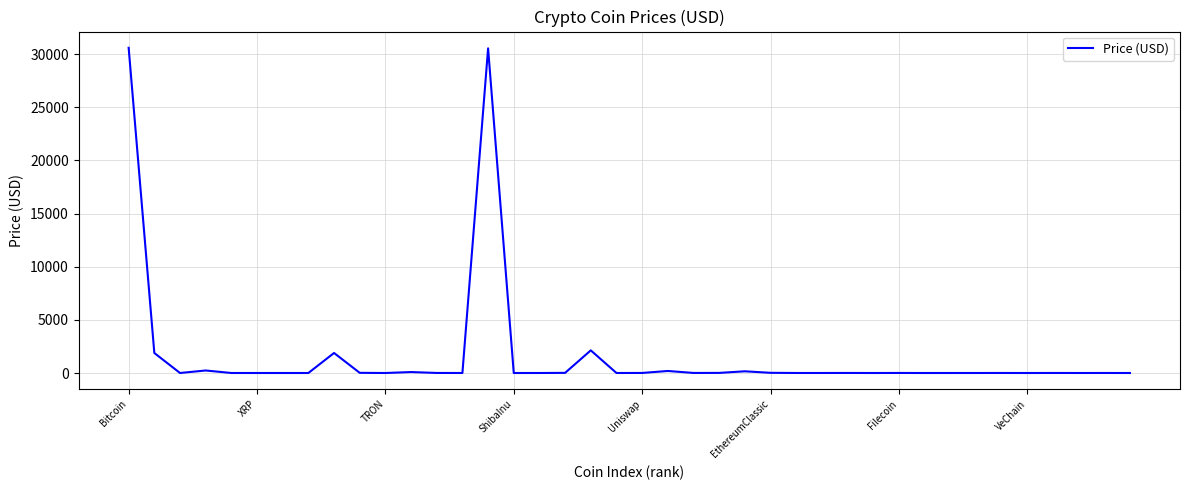

Count the number of data series in this chart.

1